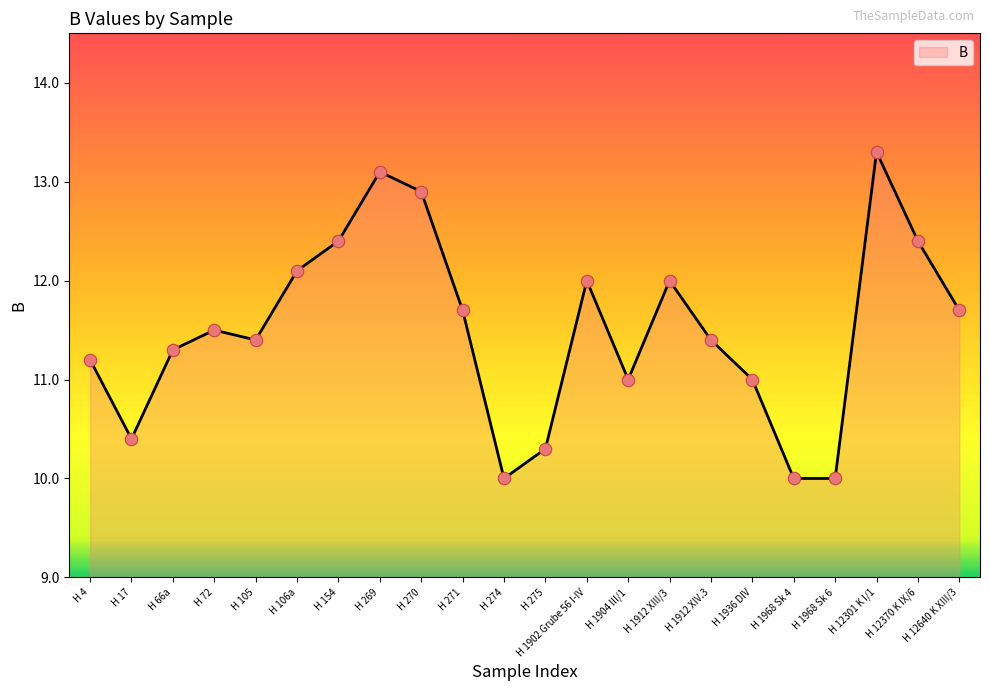

What is the change in value from H 1912 XIII/3 to H 12301 K I/1?

+1.3